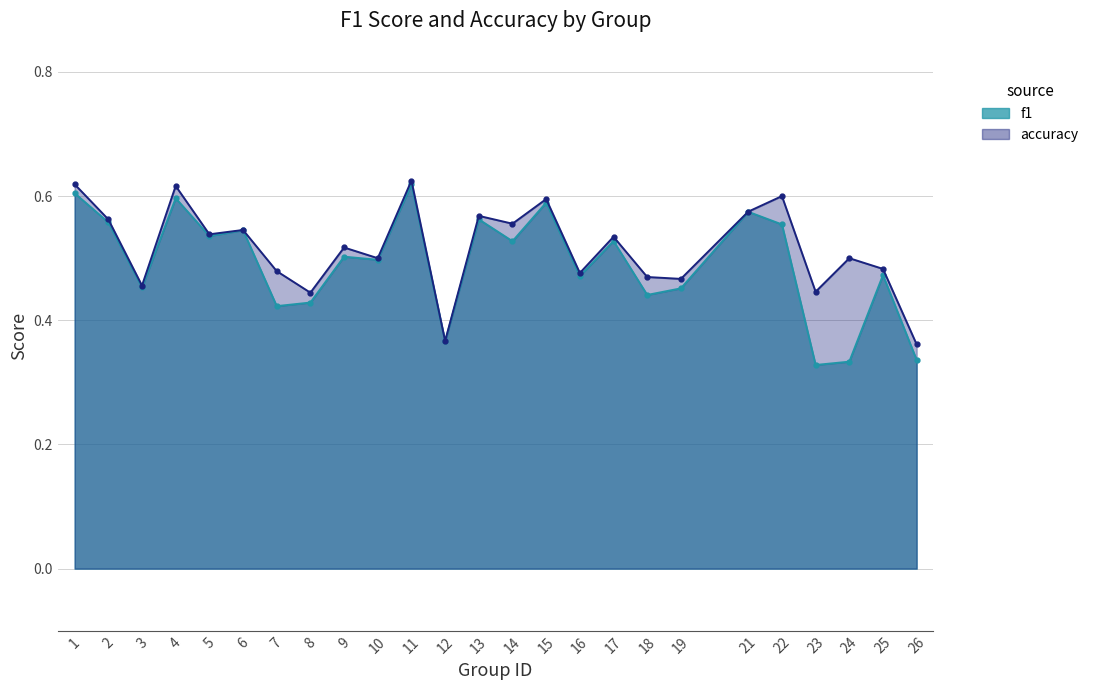

Is it true that f1 equals 0.7 at 16?

False